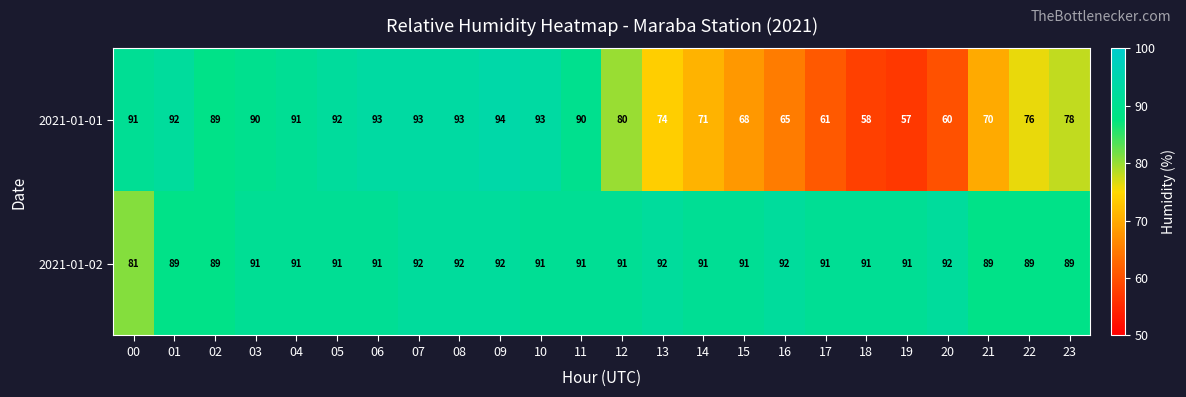

What is the minimum value shown in the chart?

57